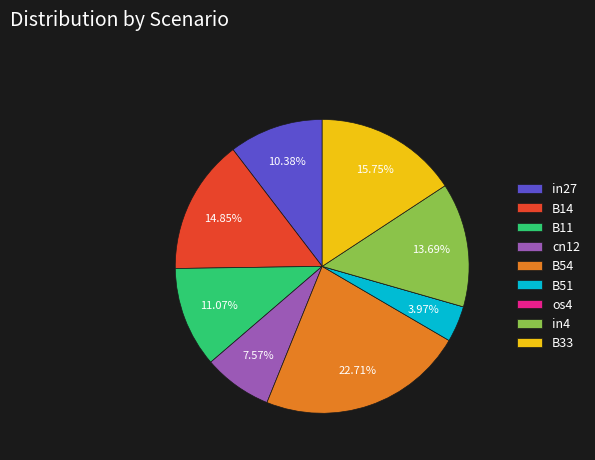

To the nearest percent, what portion does B14 represent?

15%